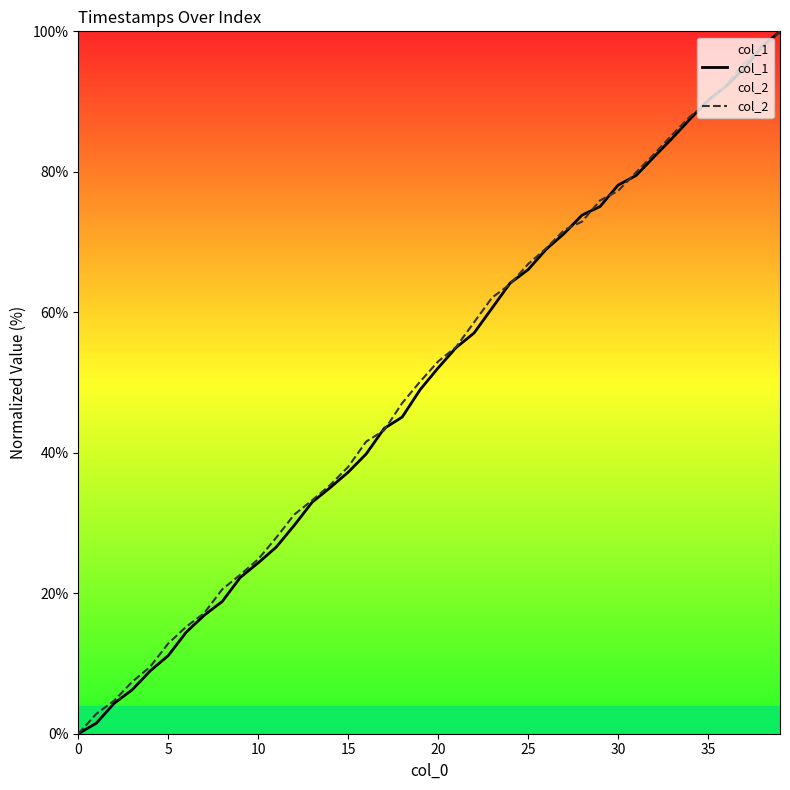

What is the maximum value for col_2?

100.0